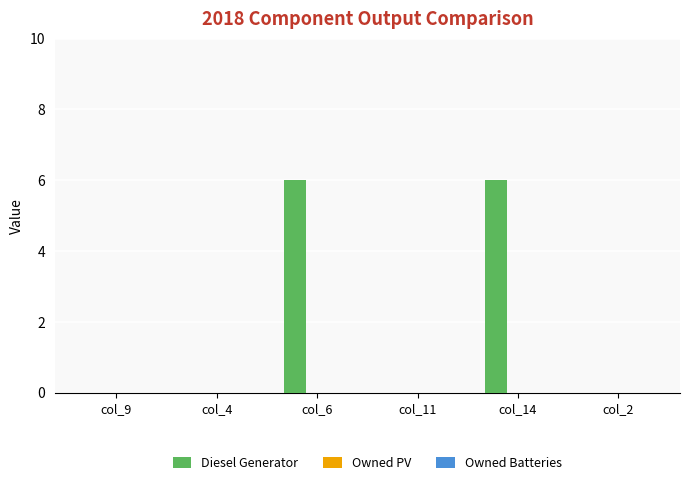

The chart shows a value of -4 at col_11. True or false?

False